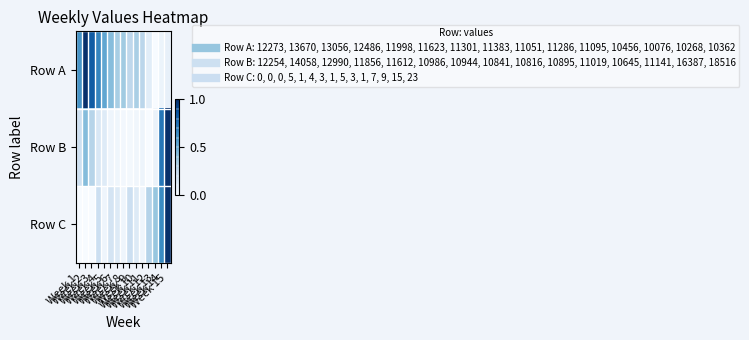

What is the spread (max minus min) of values at Week 4?

0.5